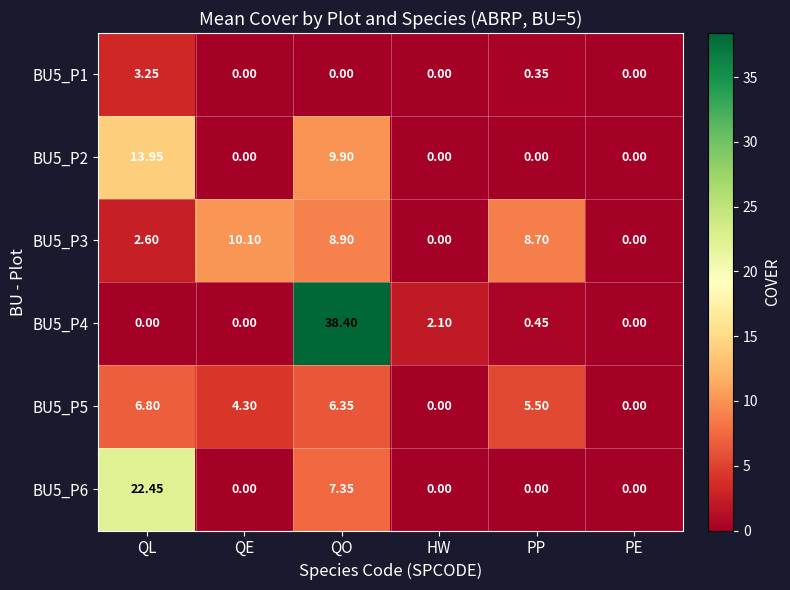

Which category has the highest value across all series?

QO